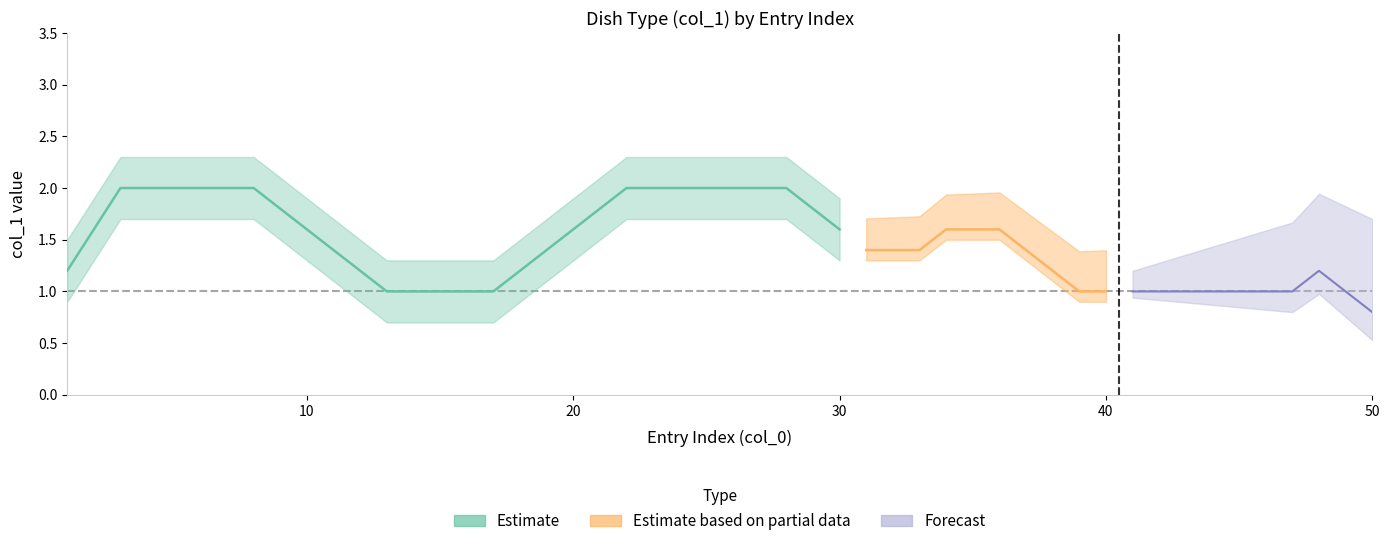

What is the greatest value displayed?

2